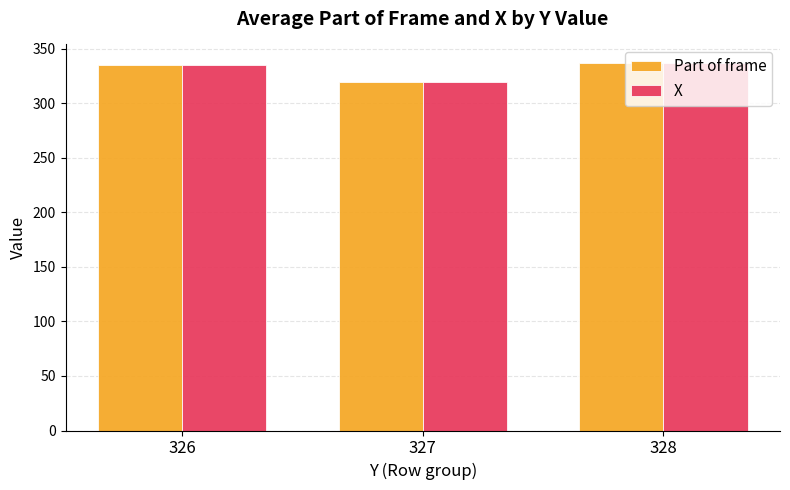

Is it true that Part of frame equals 495.8 at 328?

False